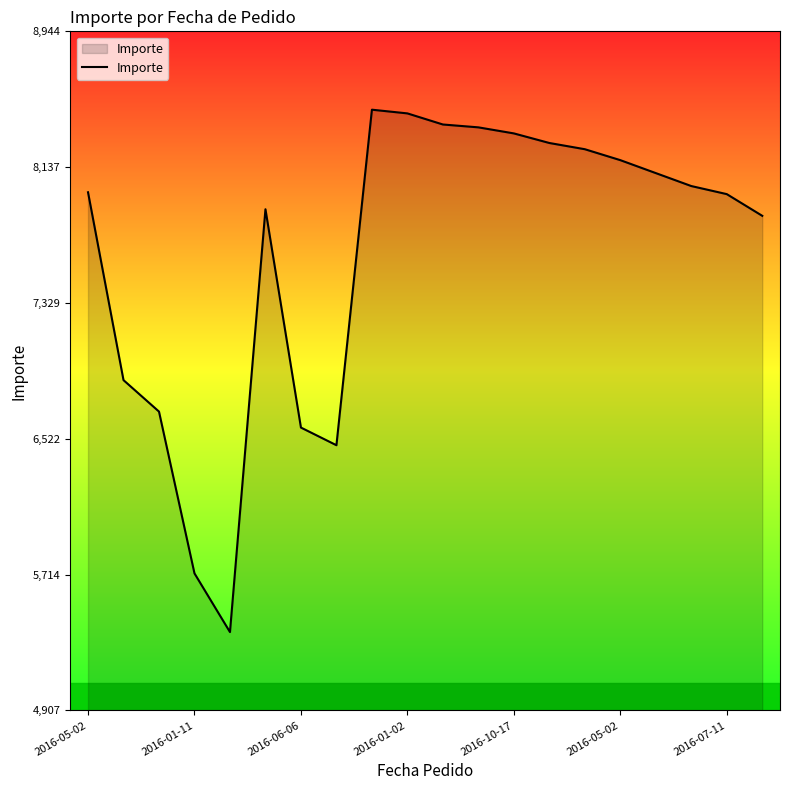

What is the difference between the maximum and minimum values?

3106